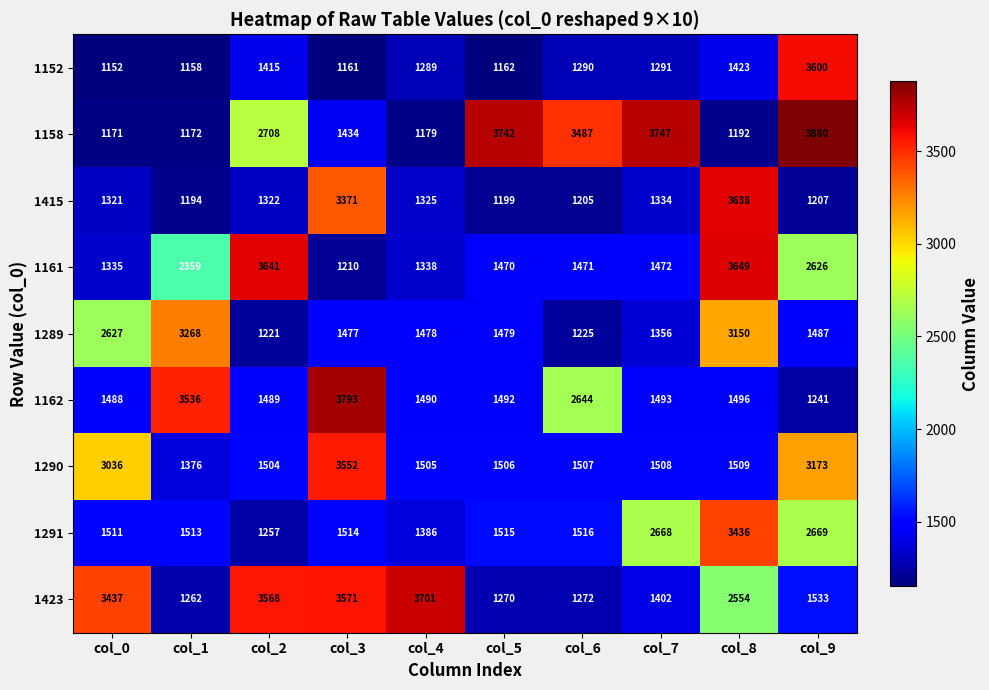

Which series has the largest total across all categories?

1158